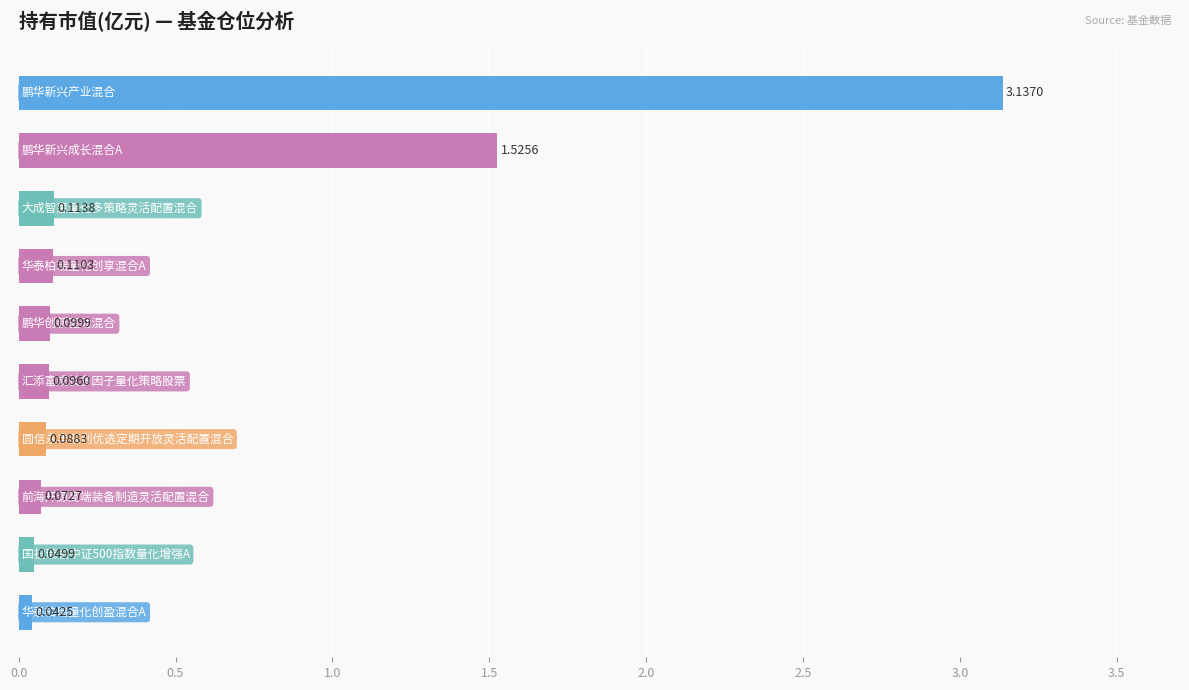

What is the average value?

0.5